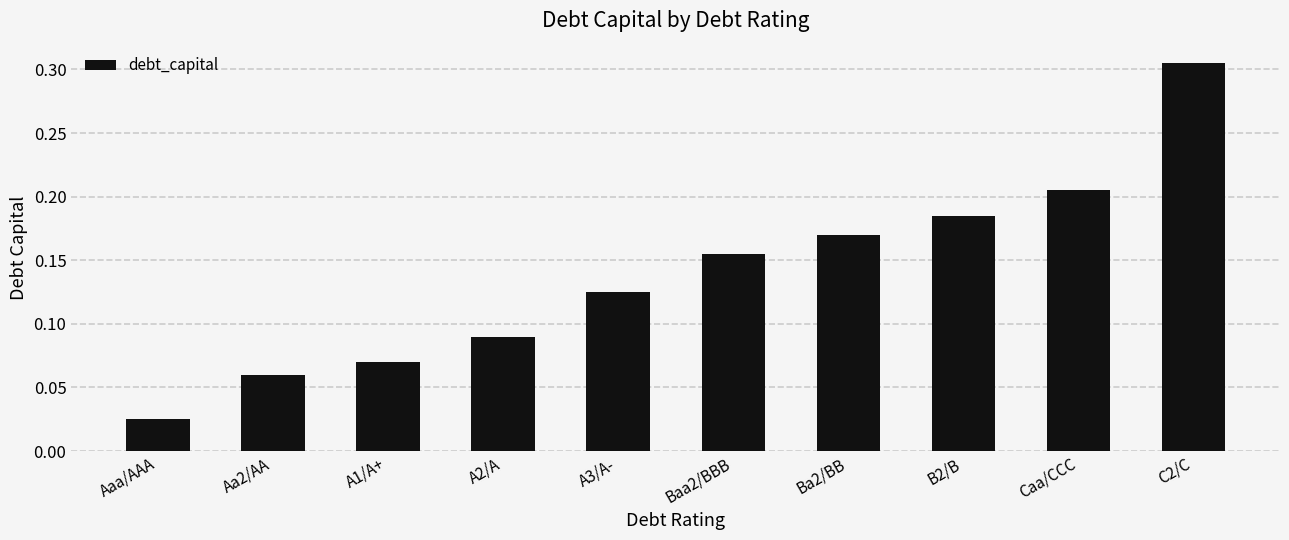

What is the label of the 9th bar from the right?

Aa2/AA